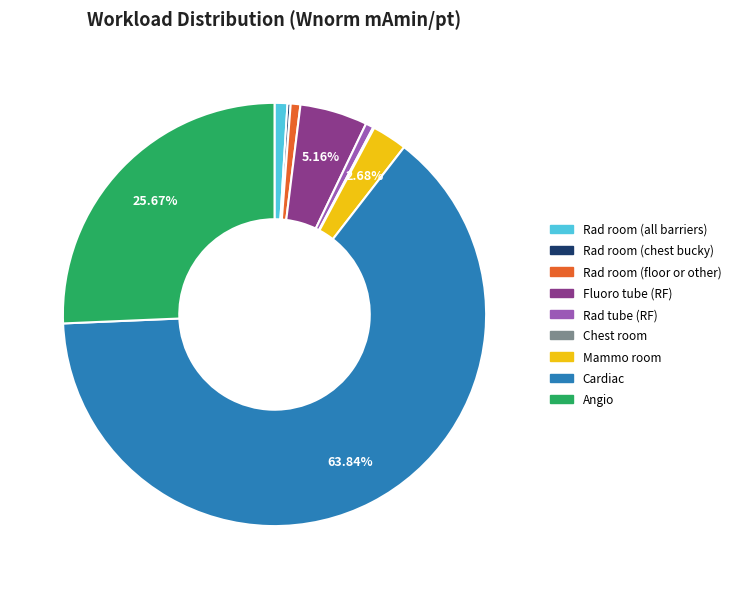

Combined, do Cardiac and Rad room (all barriers) account for over 50%?

Yes